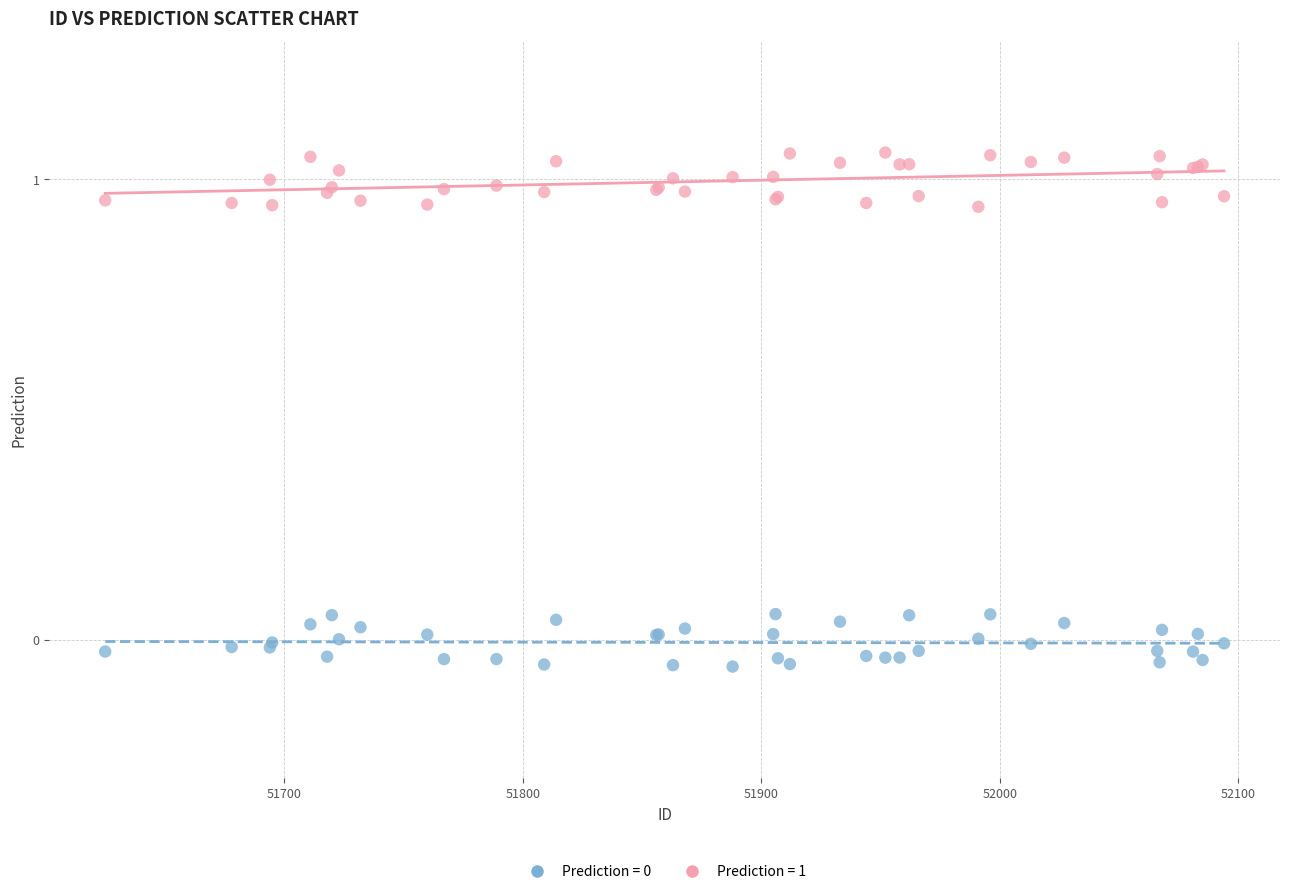

Which series contains the highest Y value?

Prediction = 1